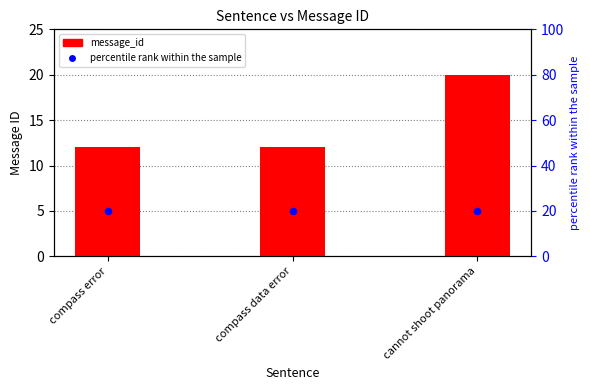

At how many categories does at least one series exceed 12?

3